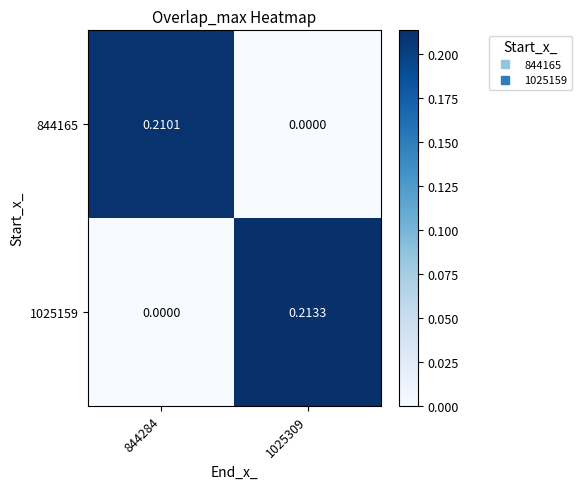

Is the value of 1025159 at 1025309 greater than the value of 844165 at 844284?

Yes